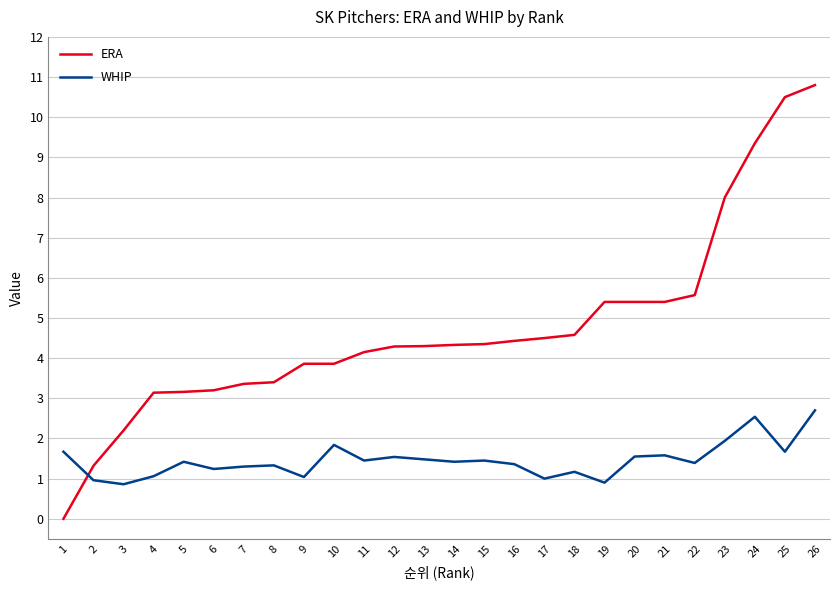

What is the difference between the ERA values at 20 and 16?

1.0